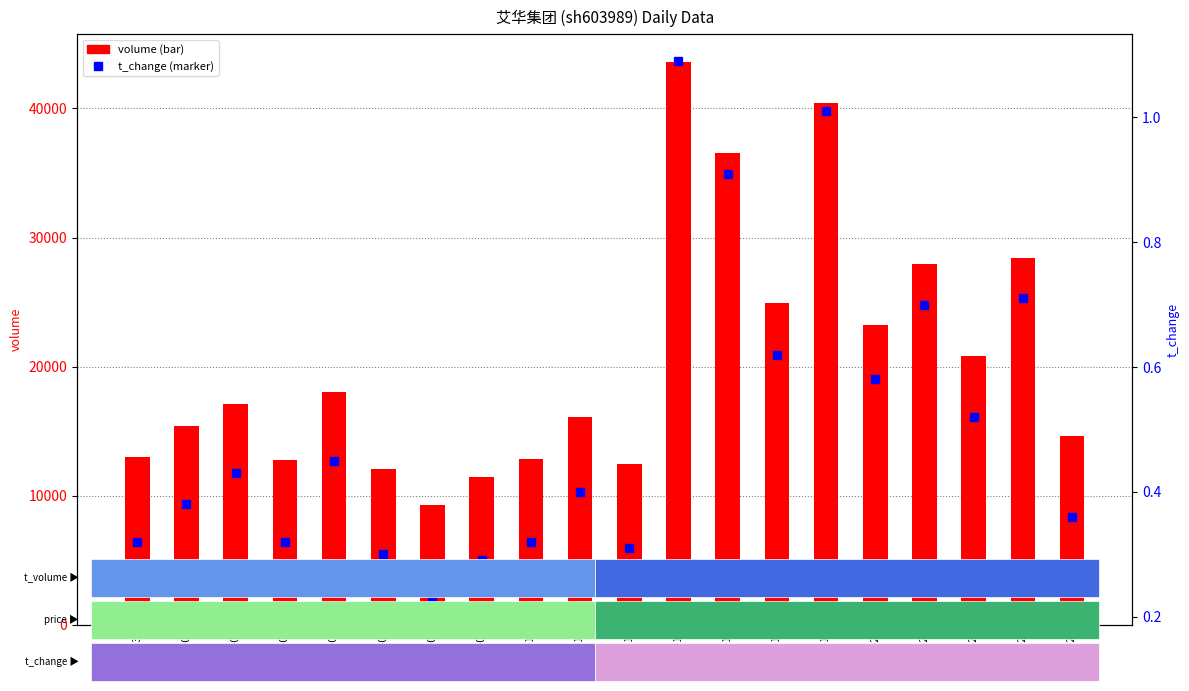

What is the value of the volume bar at the 16th from the left?

23233.0